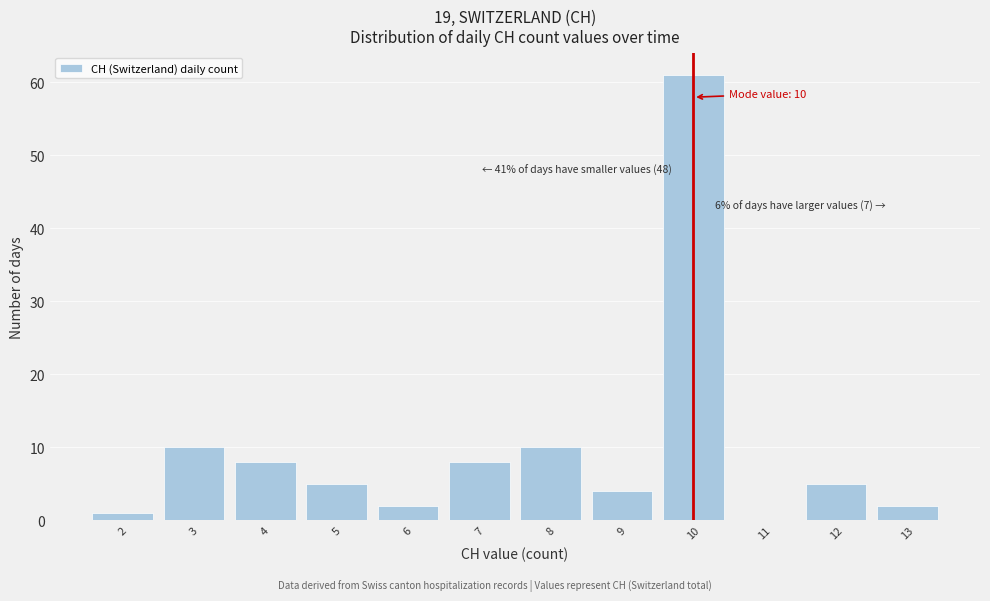

Which range on the x-axis has the tallest bar?

9.5 to 10.5